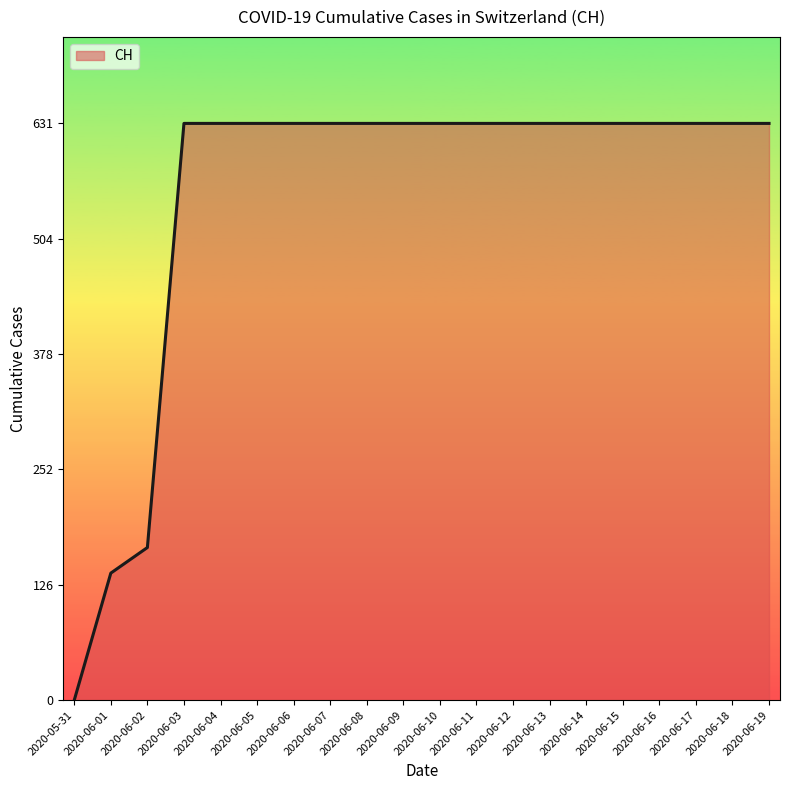

Reading left to right, transcribe all the data shown in this chart.

0	139	167	631	631	631	631	631	631	631	631	631	631	631	631	631	631	631	631	631